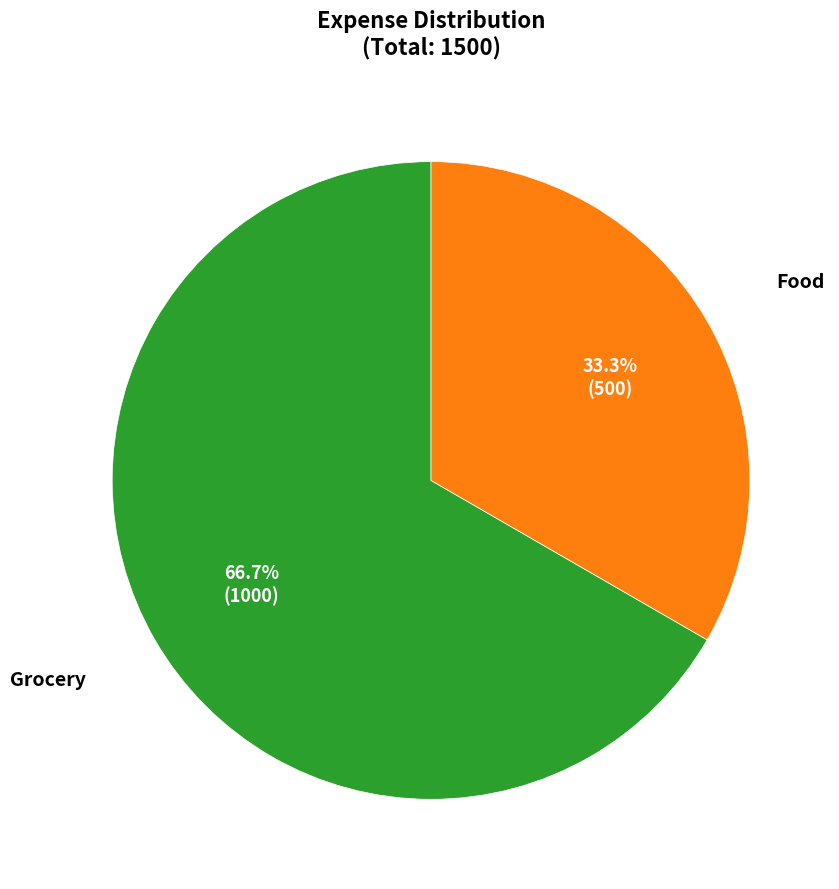

Is there a majority slice in this chart?

Yes